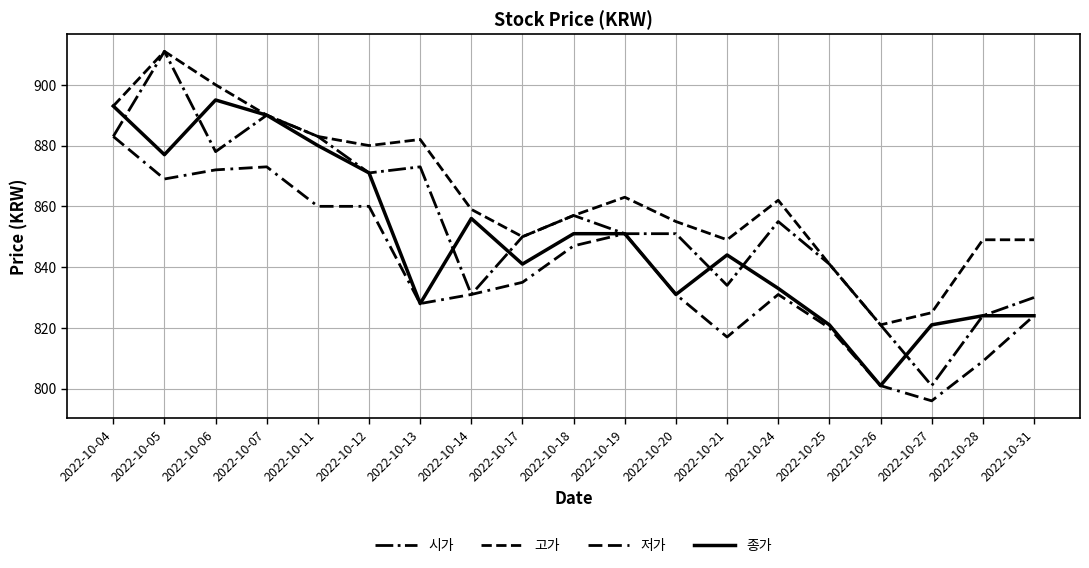

How many lines are shown in the chart?

4